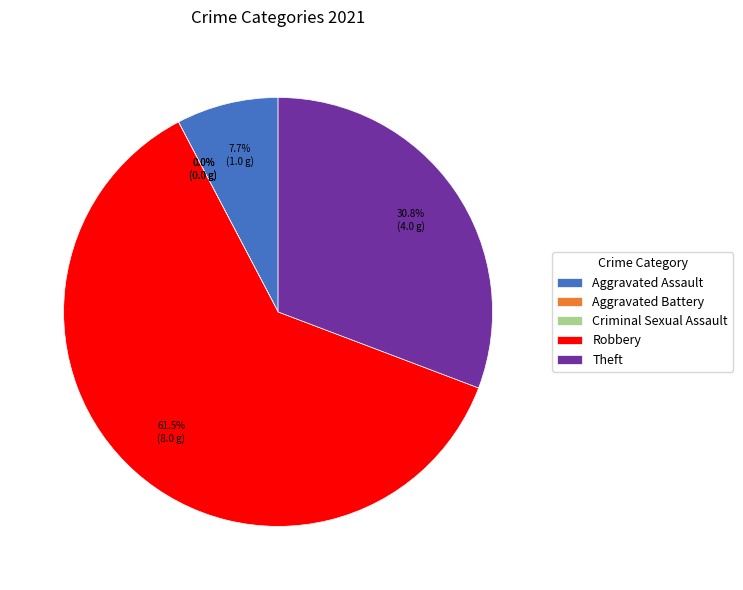

To the nearest percent, what percentage of the pie is Aggravated Assault?

8%